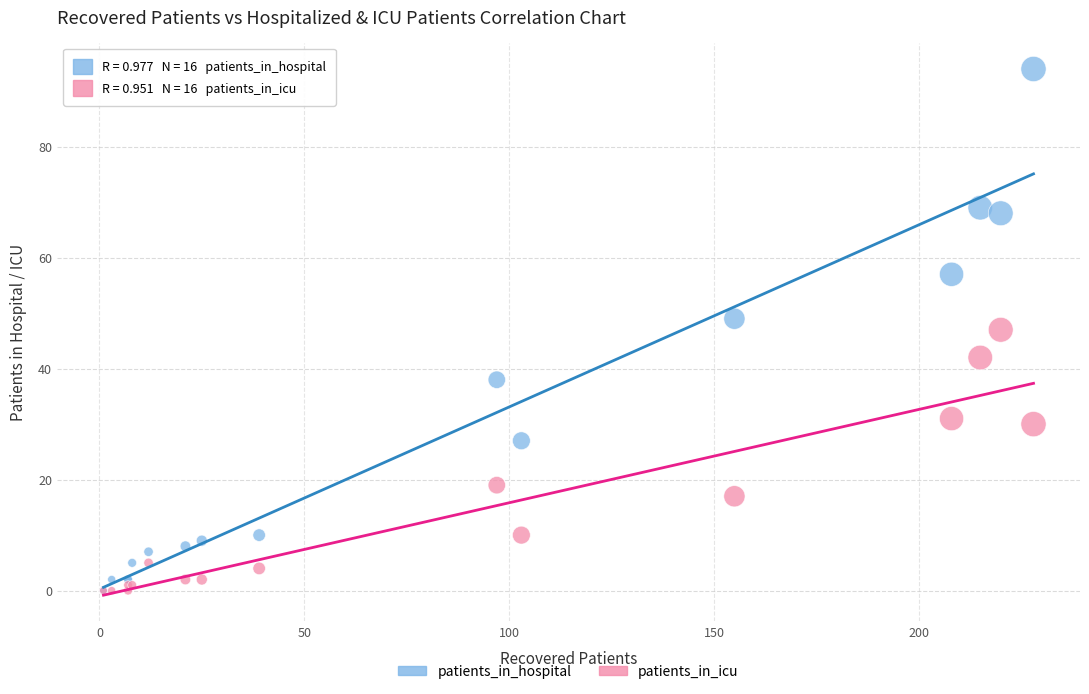

What are all the series names shown in the legend?

patients_in_hospital, patients_in_icu